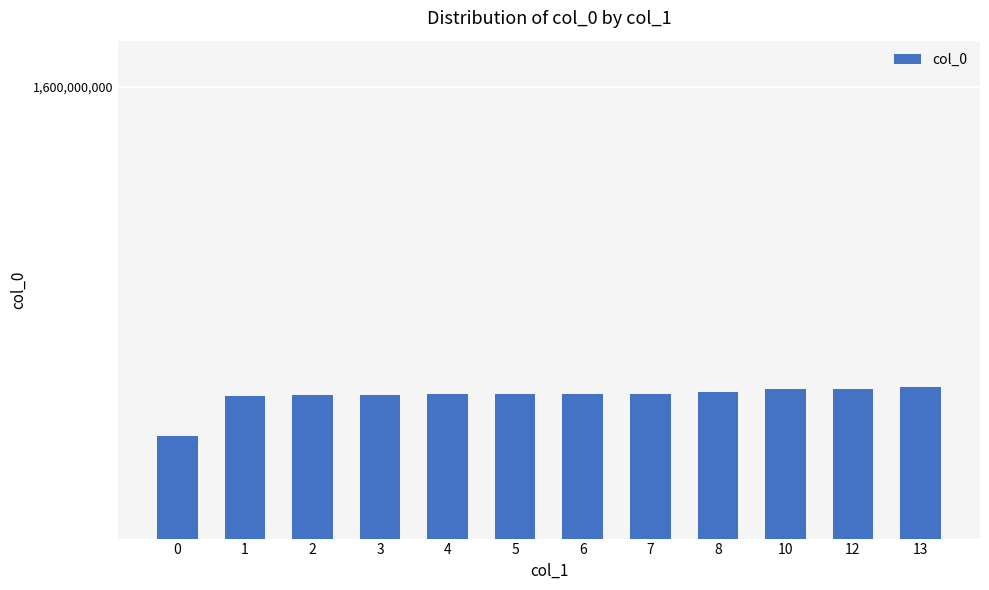

What is the value of the 7th bar from the left?

1532110097